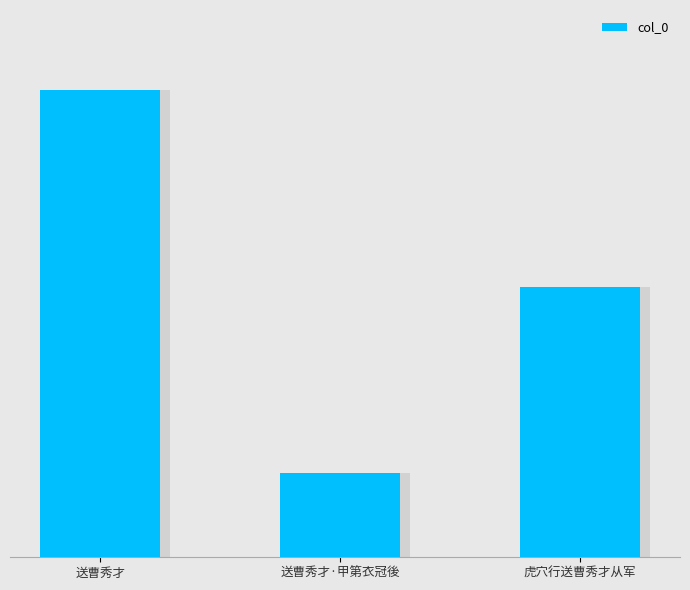

What is the minimum value shown in the chart?

168816